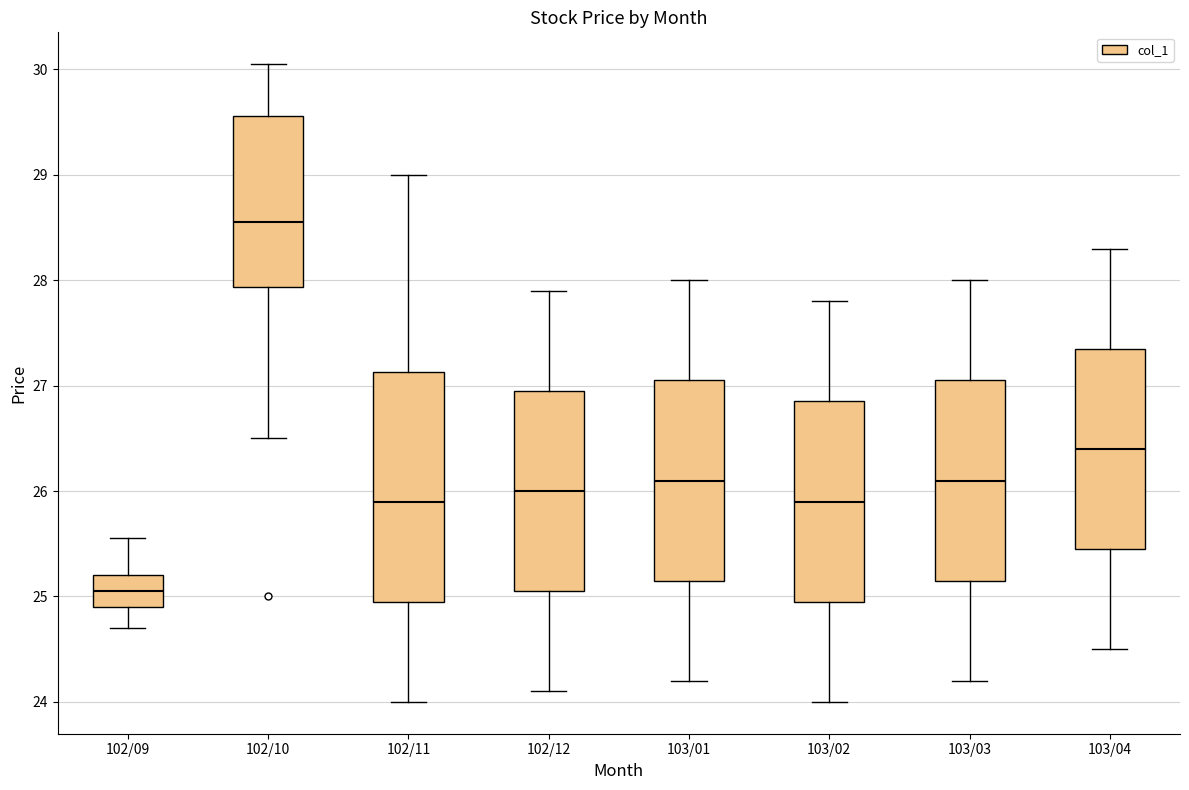

Which box has the highest median line?

102/10